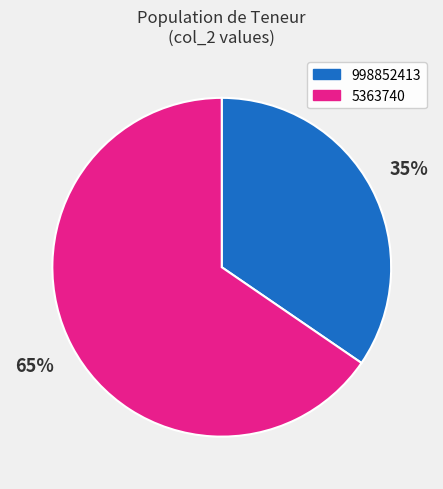

Do 5363740 and 998852413 together represent more than half of the pie?

Yes